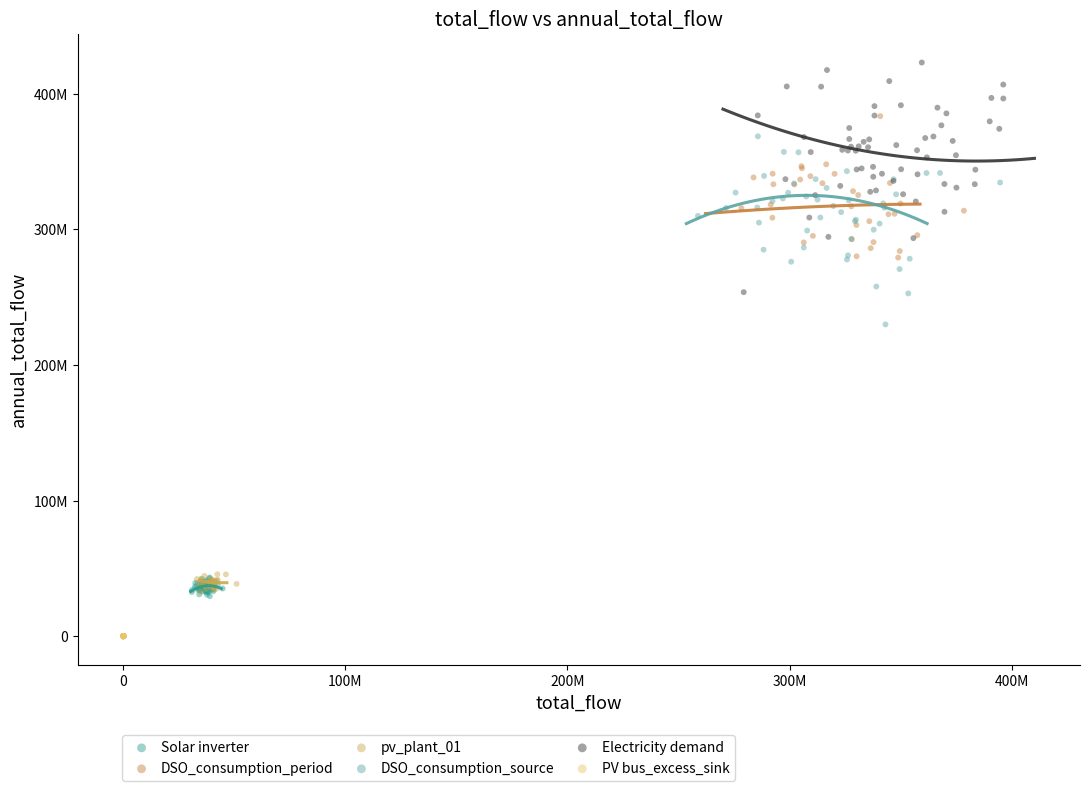

What are all the series names shown in the legend?

Solar inverter, DSO_consumption_period, pv_plant_01, DSO_consumption_source, Electricity demand, PV bus_excess_sink